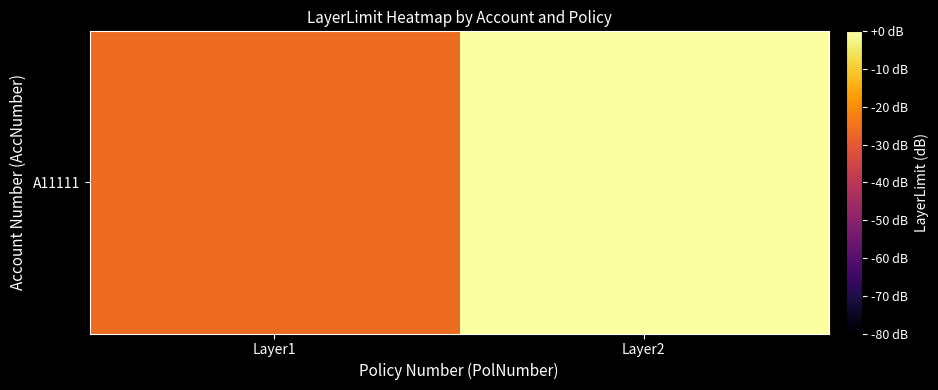

What is the change in value from Layer1 to Layer2?

+26.0